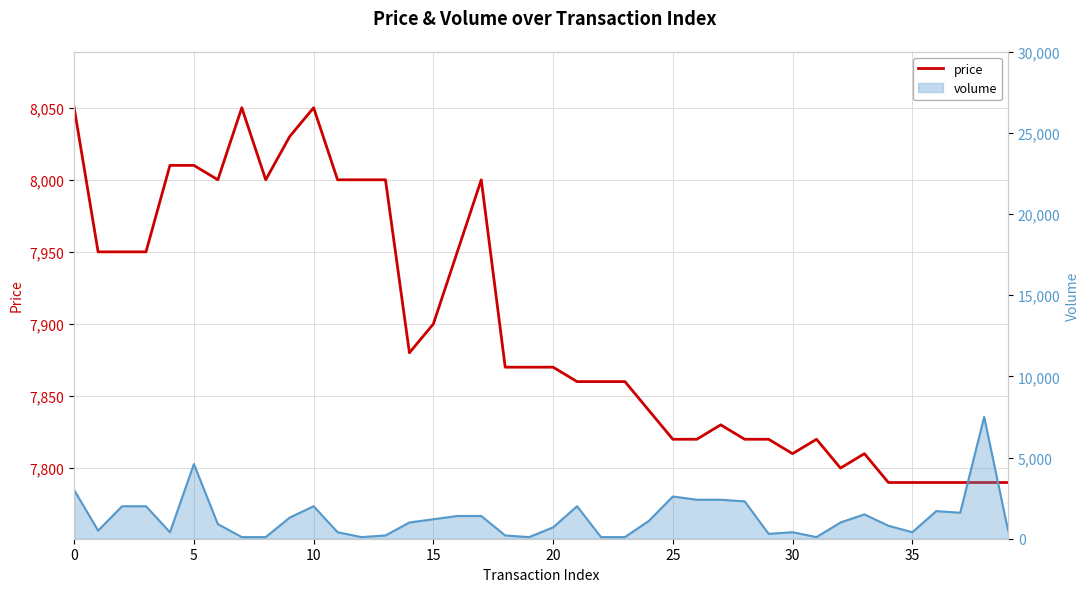

What is the difference between the maximum and second lowest values?

260